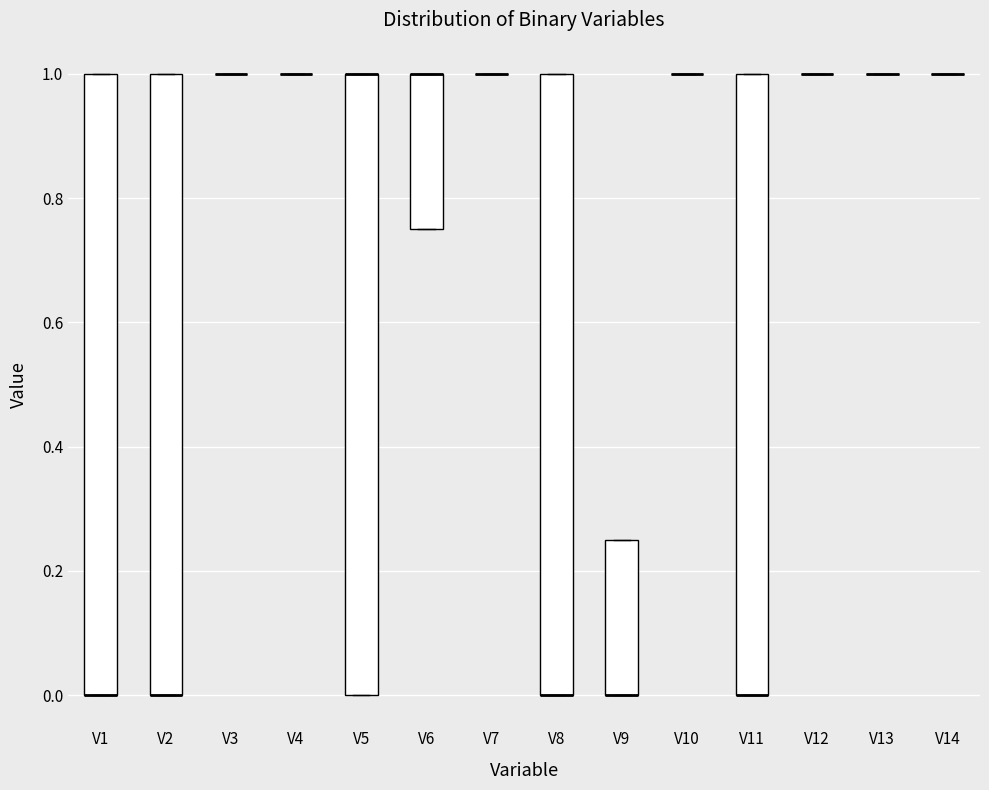

Reading left to right, transcribe this box plot: for each box, give where its median line is, the range the box spans, and where its two whiskers end, as read against the y-axis. The values are not printed on the chart, so give them approximately, as read against the axis.

V1: median 0.00 (drawn on the box's lower edge), box 0.00 to 1.00, whiskers 0.00 to 1.00
V2: median 0.00 (drawn on the box's lower edge), box 0.00 to 1.00, whiskers 0.00 to 1.00
V3: box collapsed to a line at 1.00, whiskers 1.00 to 1.00
V4: box collapsed to a line at 1.00, whiskers 1.00 to 1.00
V5: median 1.00 (drawn on the box's upper edge), box 0.00 to 1.00, whiskers 0.00 to 1.00
V6: median 1.00 (drawn on the box's upper edge), box 0.76 to 1.00, whiskers 0.76 to 1.00
V7: box collapsed to a line at 1.00, whiskers 1.00 to 1.00
V8: median 0.00 (drawn on the box's lower edge), box 0.00 to 1.00, whiskers 0.00 to 1.00
V9: median 0.00 (drawn on the box's lower edge), box 0.00 to 0.26, whiskers 0.00 to 0.26
V10: box collapsed to a line at 1.00, whiskers 1.00 to 1.00
V11: median 0.00 (drawn on the box's lower edge), box 0.00 to 1.00, whiskers 0.00 to 1.00
V12: box collapsed to a line at 1.00, whiskers 1.00 to 1.00
V13: box collapsed to a line at 1.00, whiskers 1.00 to 1.00
V14: box collapsed to a line at 1.00, whiskers 1.00 to 1.00